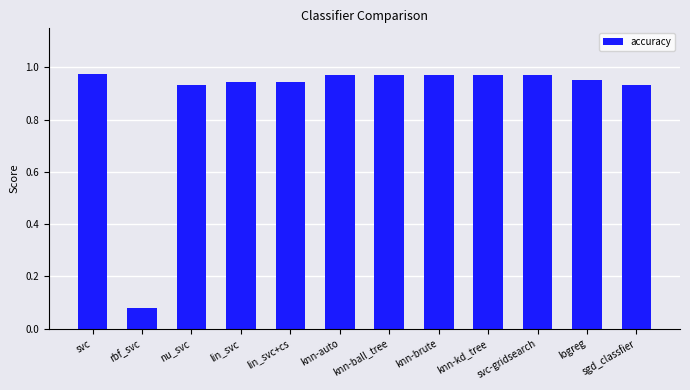

What position from the right is sgd_classfier?

1